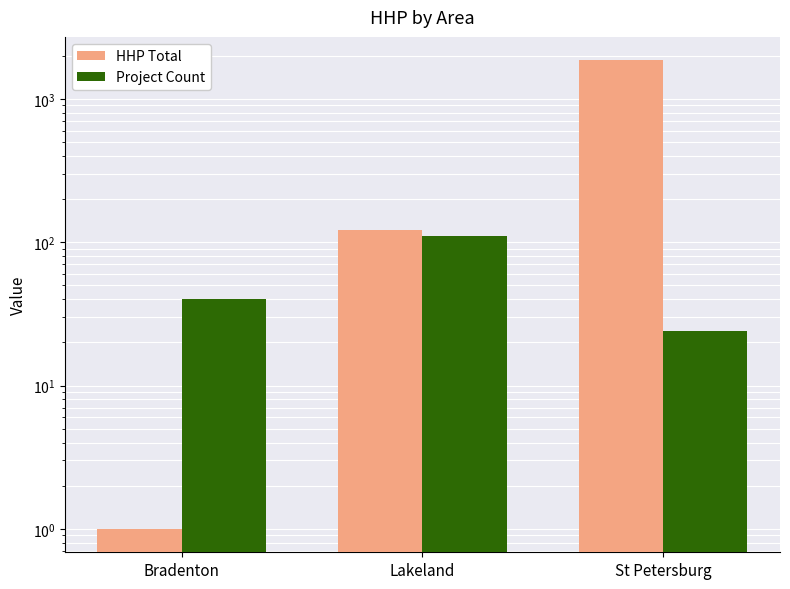

What position from the right is Lakeland?

2